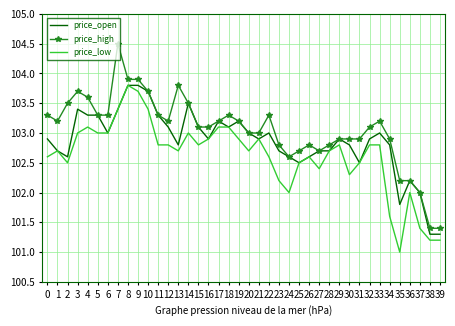

What value does the price_open series have at 16?

102.9